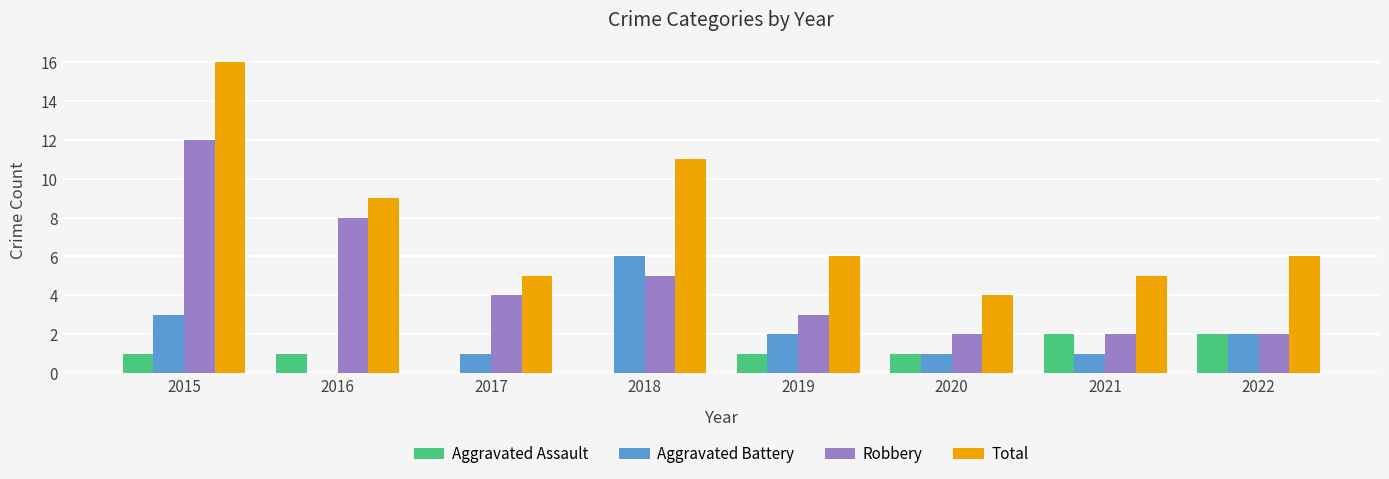

Which series has the largest range (max minus min)?

Total